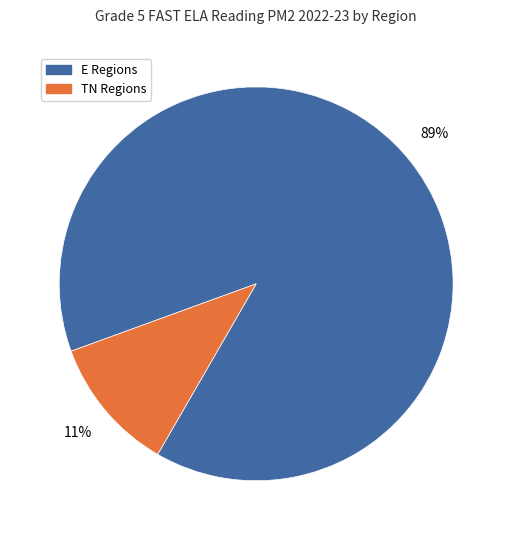

Is there a majority slice in this chart?

Yes